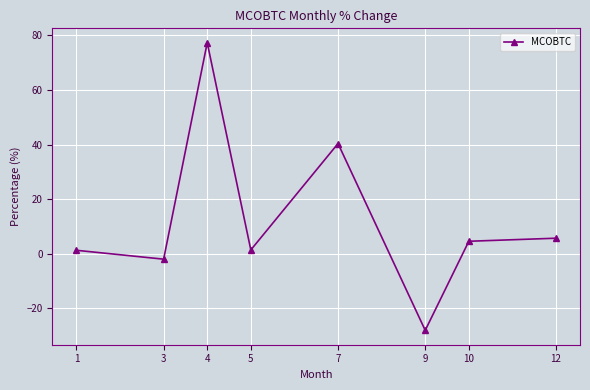

At which category does the chart reach its minimum across all series?

9